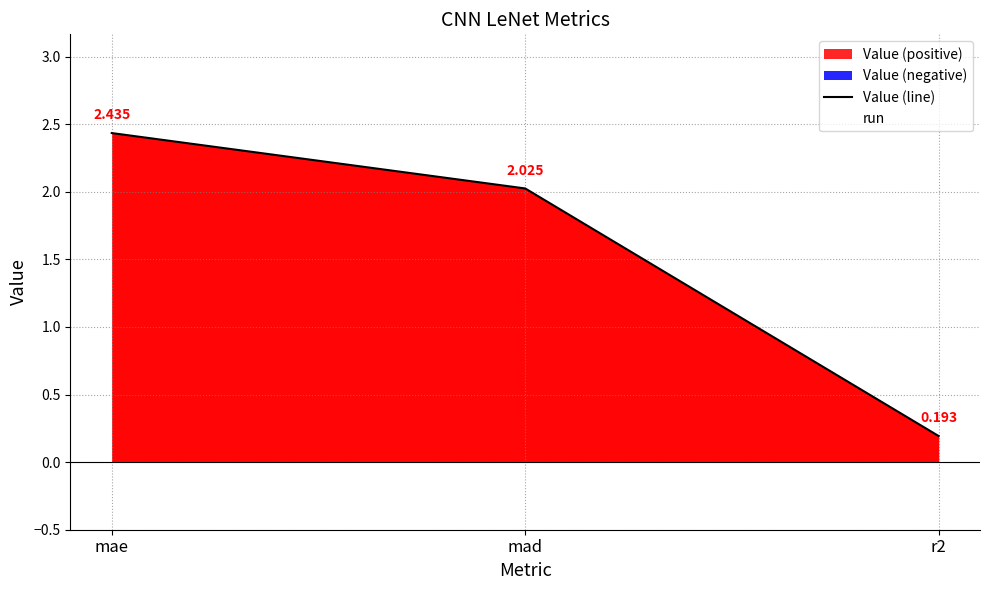

What is the average value?

1.6